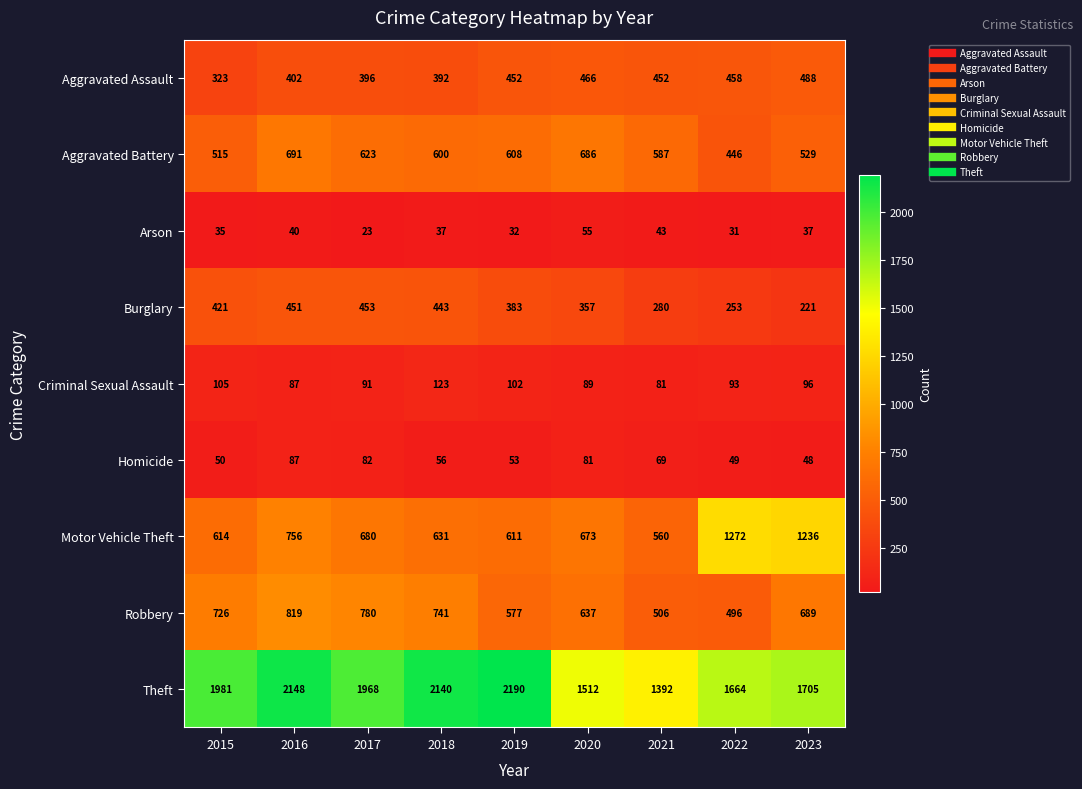

The Arson series shows 43 at 2021. True or false?

True